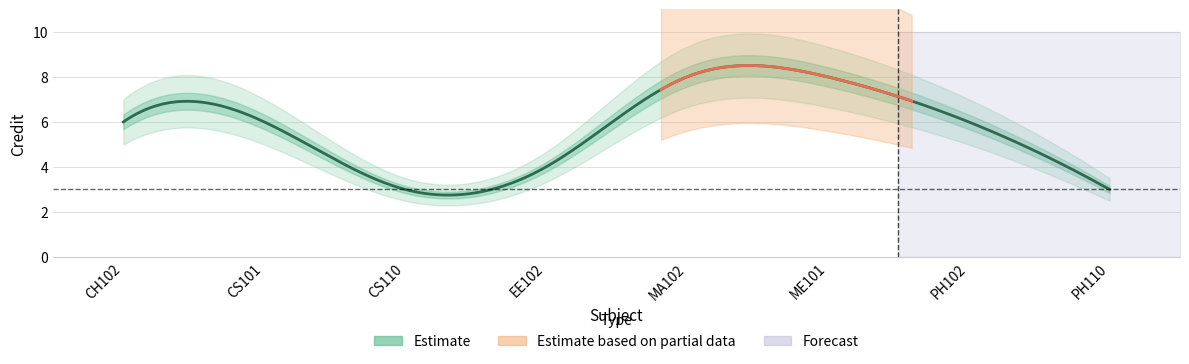

Which label corresponds to the largest value in the chart?

MA102